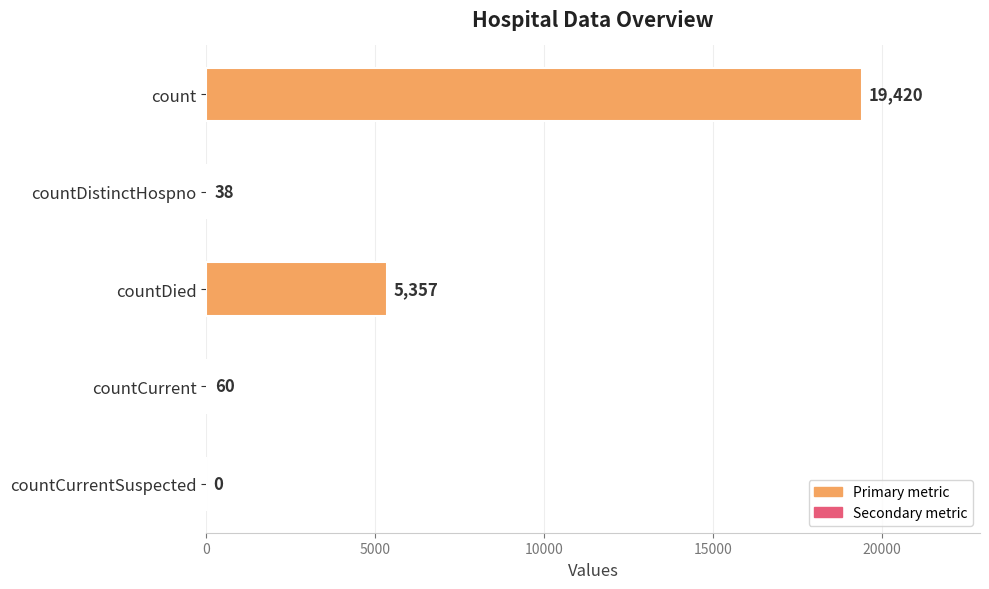

Where is the data nearest to the value 9710?

countDied